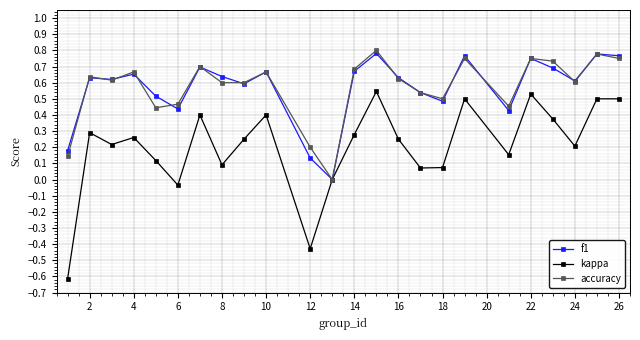

Which series has the widest spread of values?

kappa